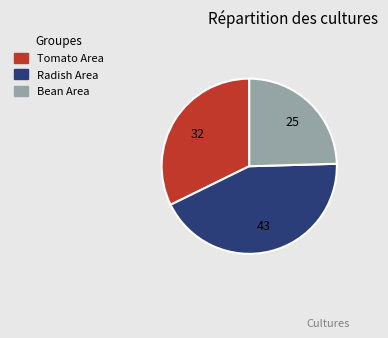

Between Tomato Area and Radish Area, which is larger?

Radish Area